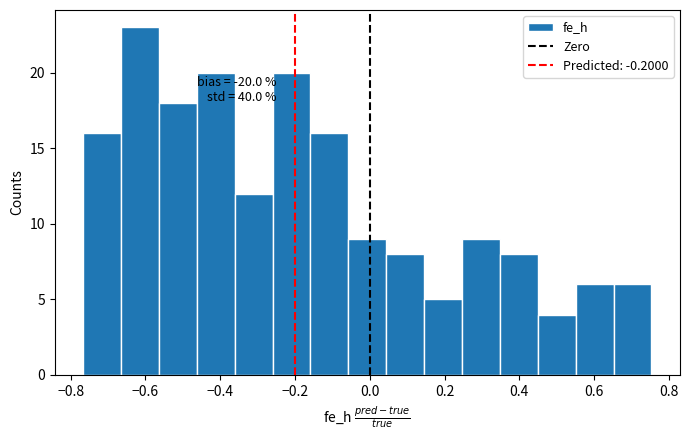

Which range on the x-axis has the tallest bar?

-0.66 to -0.56